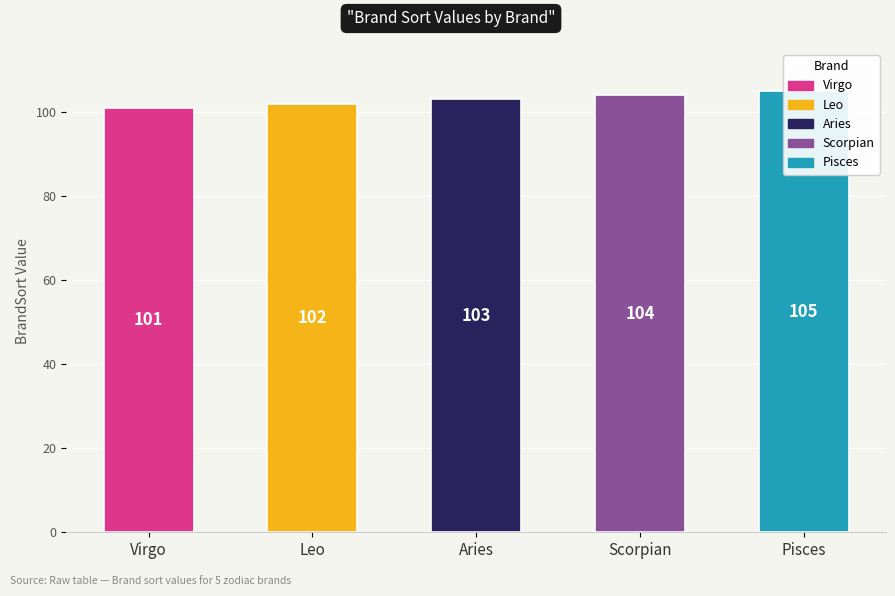

What position from the left is Leo?

2